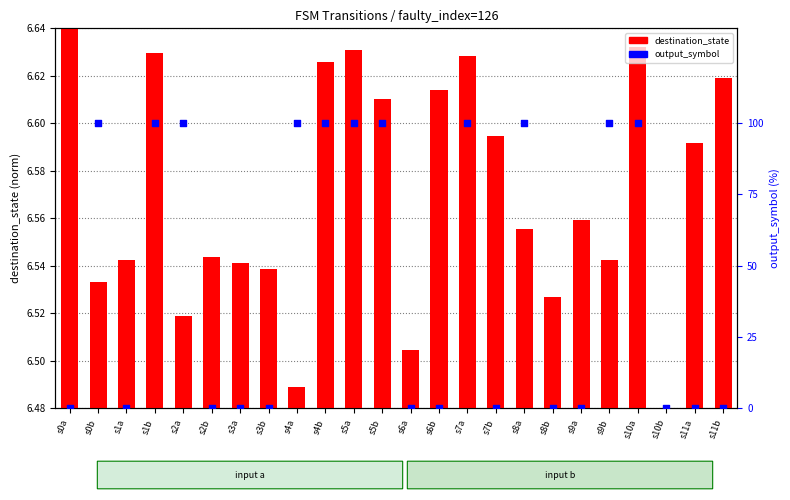

At which category is the sum across all series the highest?

s10a